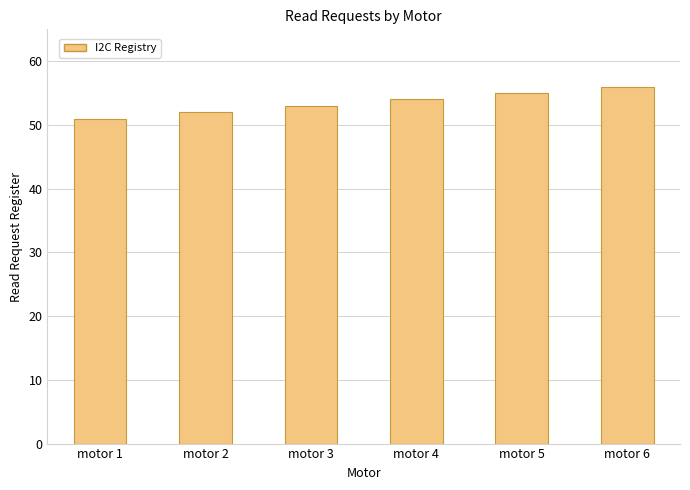

What is the value of the 6th bar from the left?

56